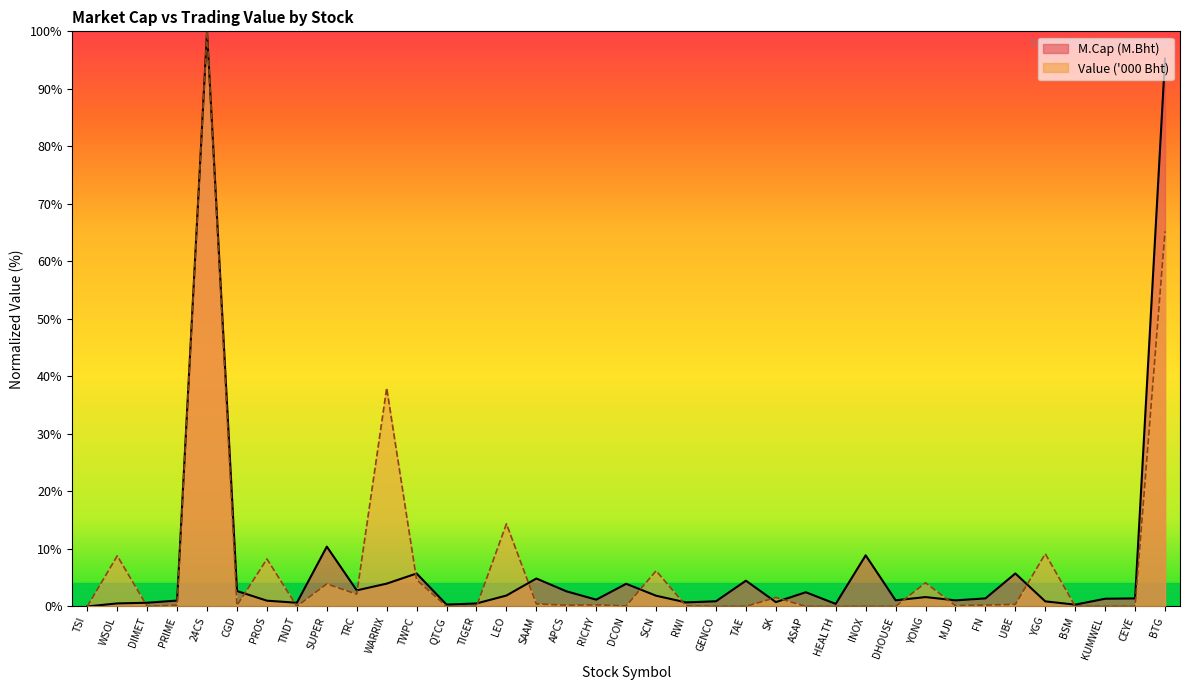

What is the label of the 31st point from the left?

FN